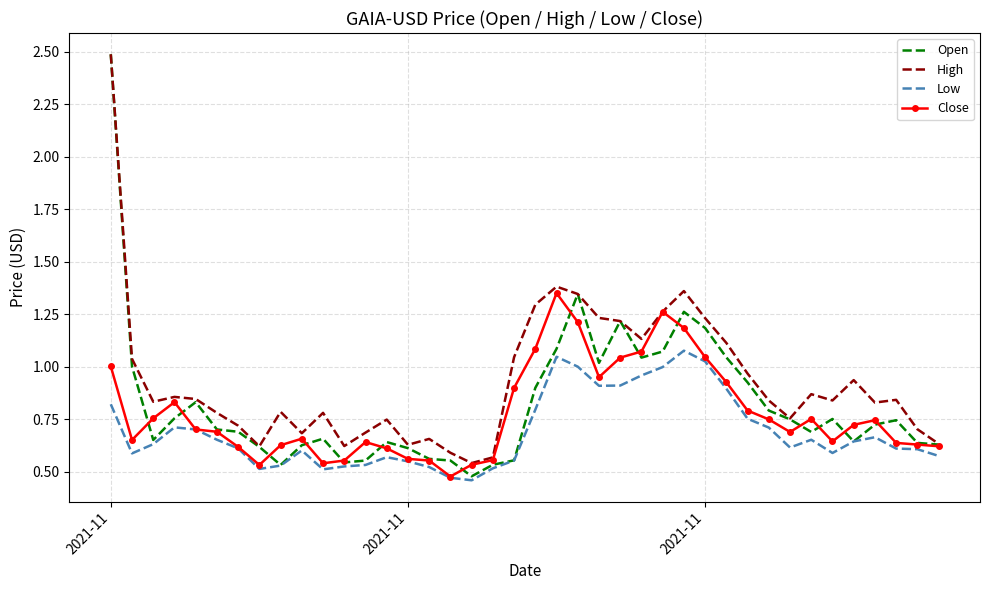

What is the highest value of the Open series?

2.5